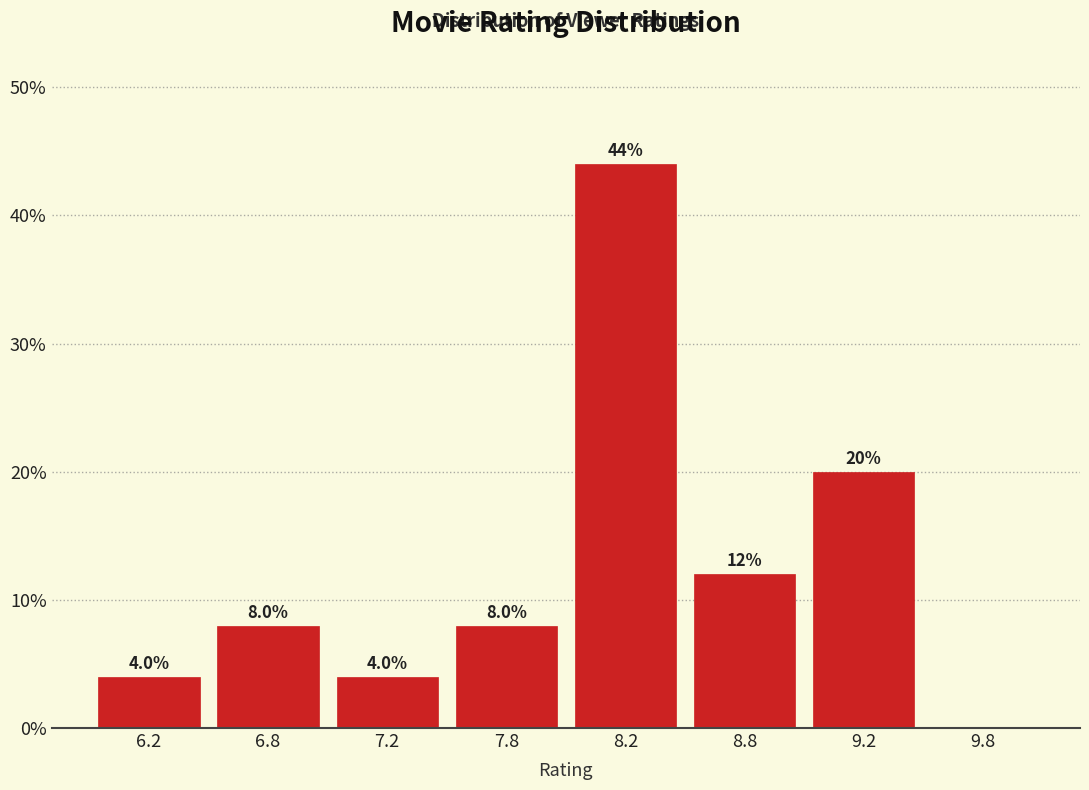

Reading left to right, list all the values displayed in this chart.

6.2=4	6.8=8	7.2=4	7.8=8	8.2=44	8.8=12	9.2=20	9.8=0